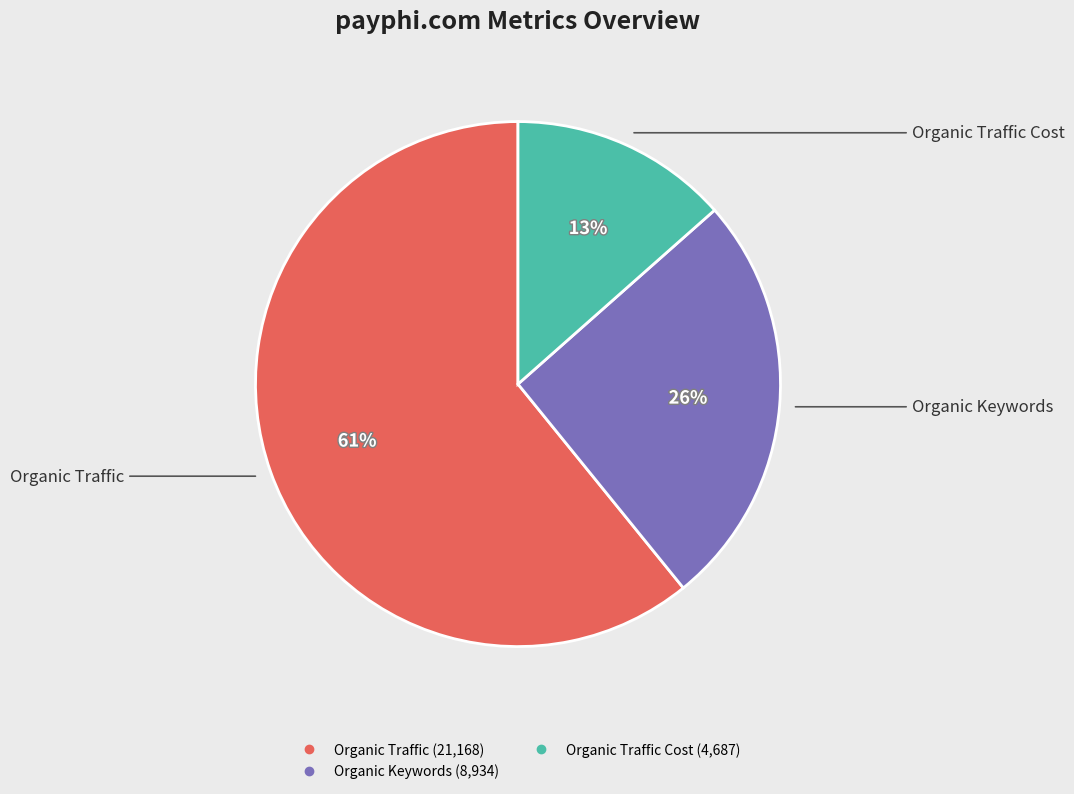

Is there a majority slice in this chart?

Yes